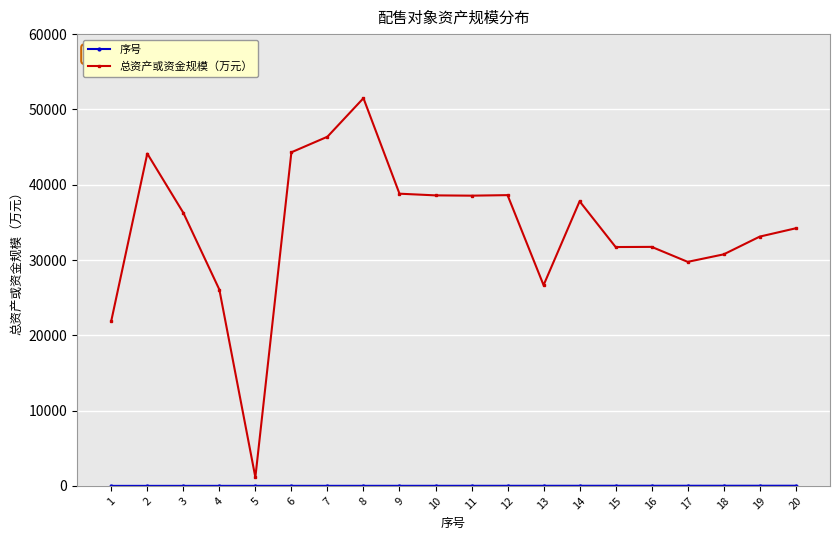

What is the maximum value for 总资产或资金规模（万元）?

51492